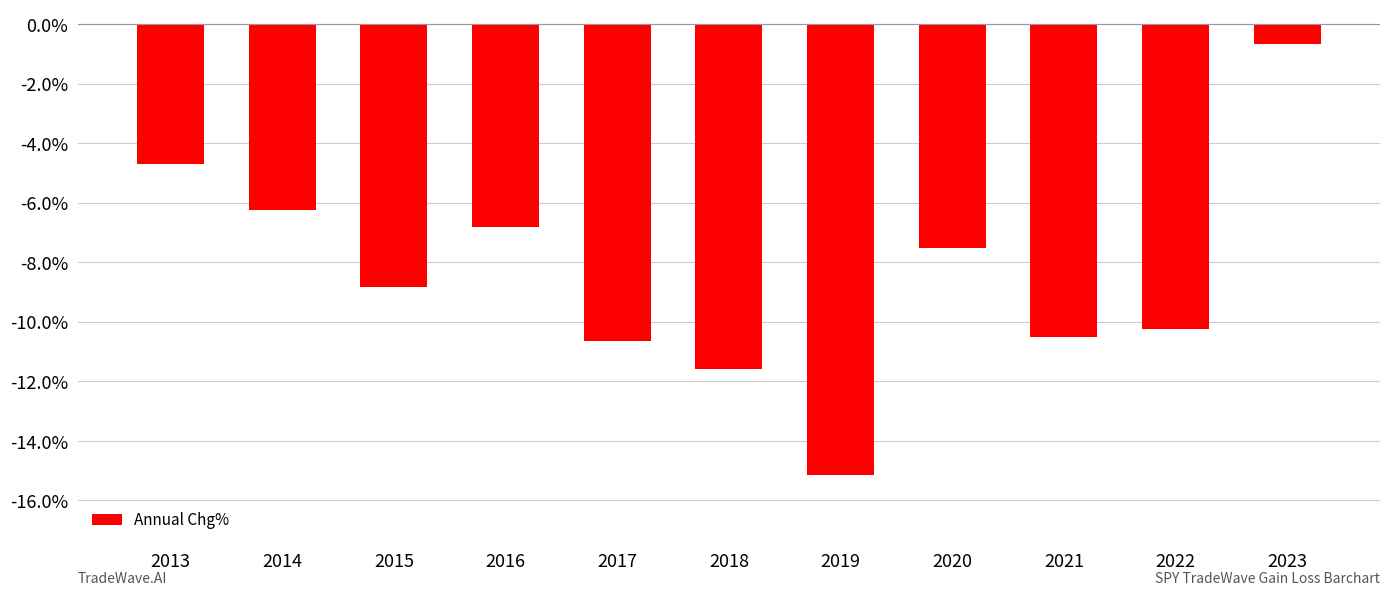

Are the bars horizontal?

No